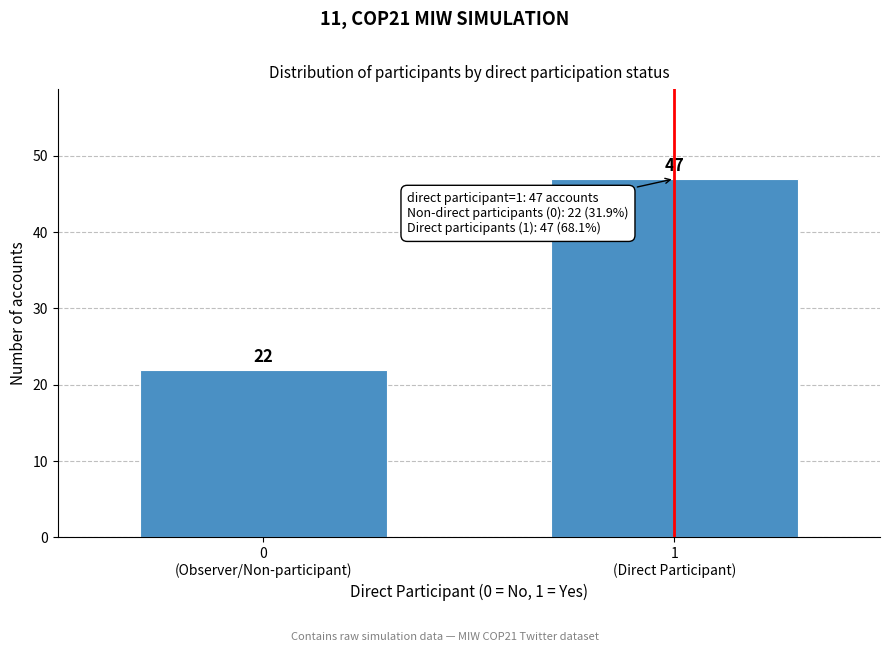

Reading right to left, what are all the values shown in this chart?

47	22